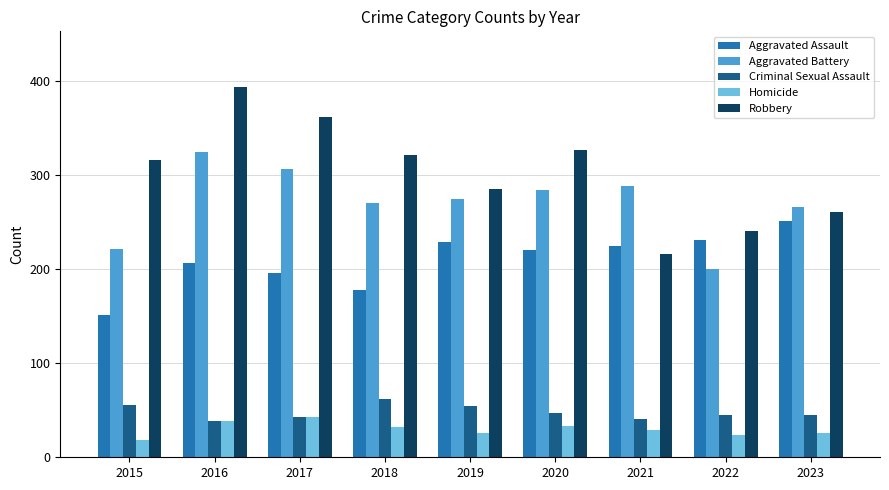

Which series has the largest range (max minus min)?

Robbery